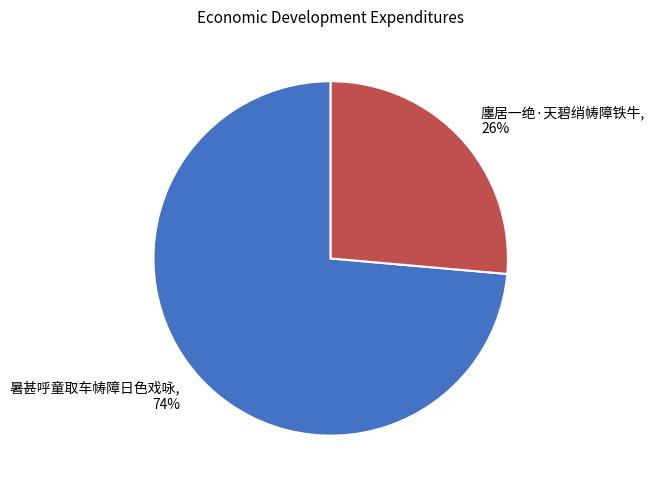

Does 暑甚呼童取车帱障日色戏咏 represent more than half of the total?

Yes